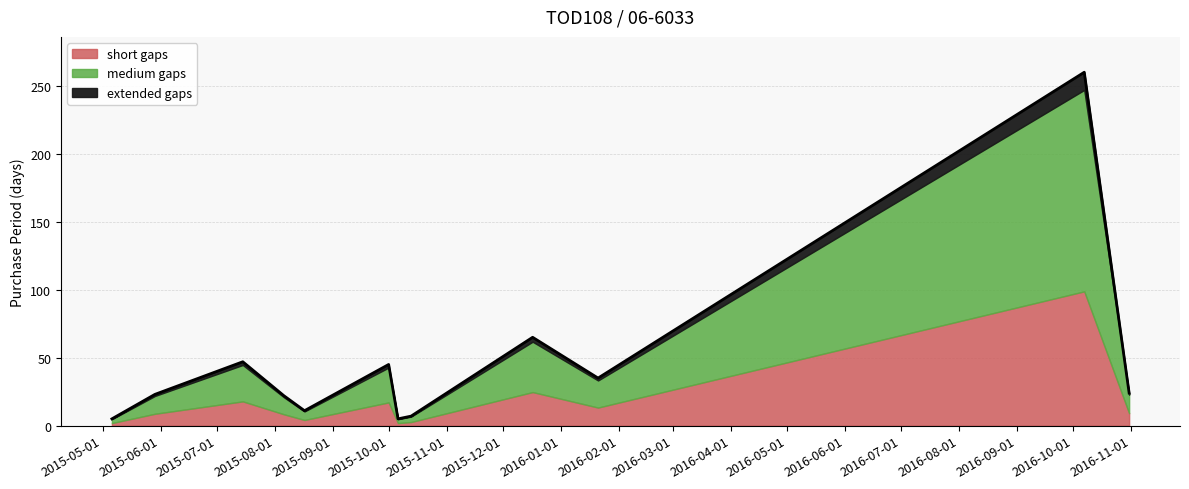

List the labels in order of value, largest first.

2016-10-07, 2015-12-17, 2015-07-15, 2015-10-01, 2016-01-21, 2016-10-31, 2015-05-29, 2015-08-06, 2015-08-17, 2015-10-13, 2015-05-06, 2015-10-06